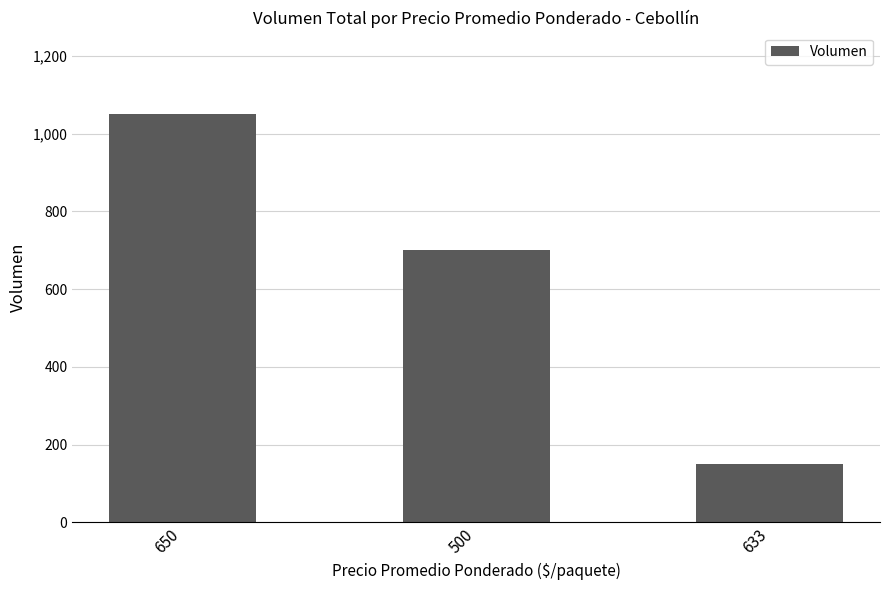

Where does the data first go above 700?

650